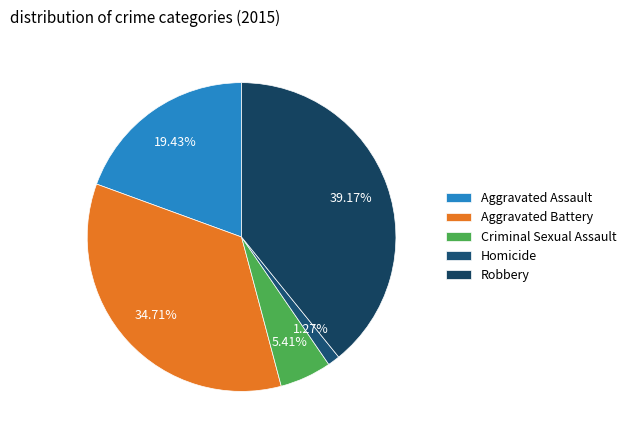

Count the number of slices in the pie.

5